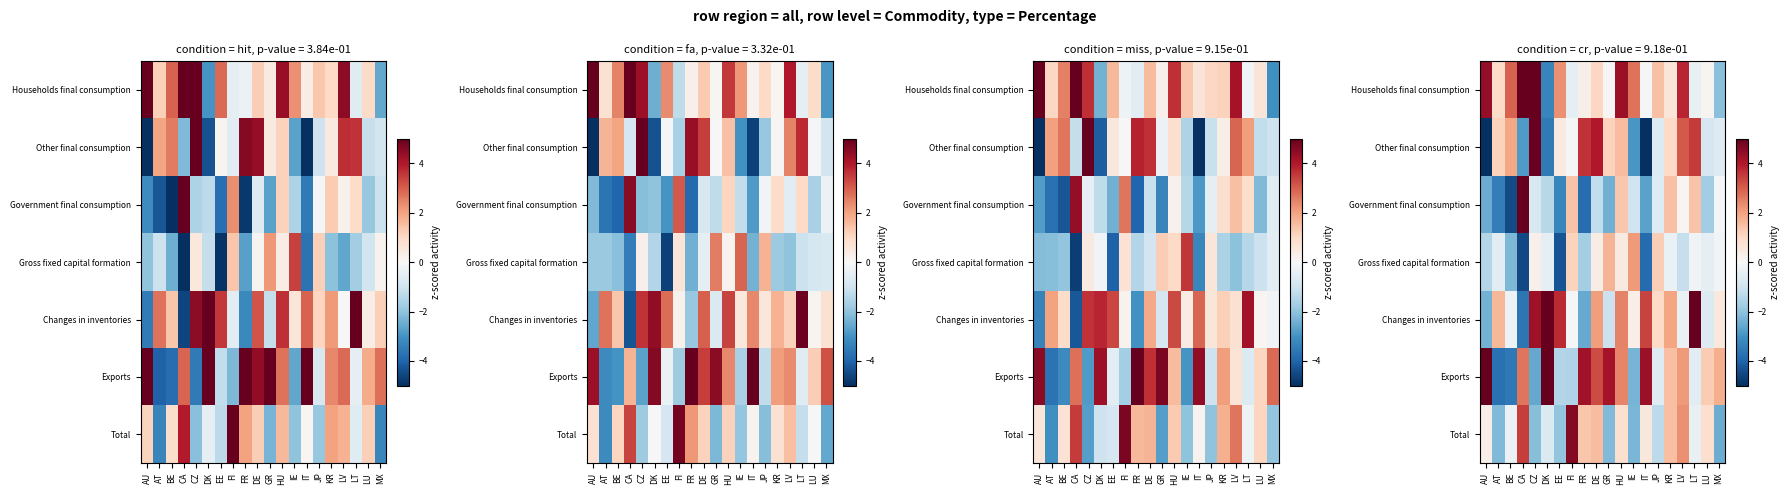

How many data points in Government final consumption are less than 0?

14